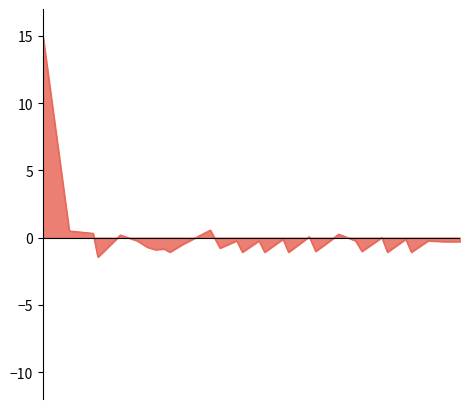

What is the greatest value displayed?

15.0